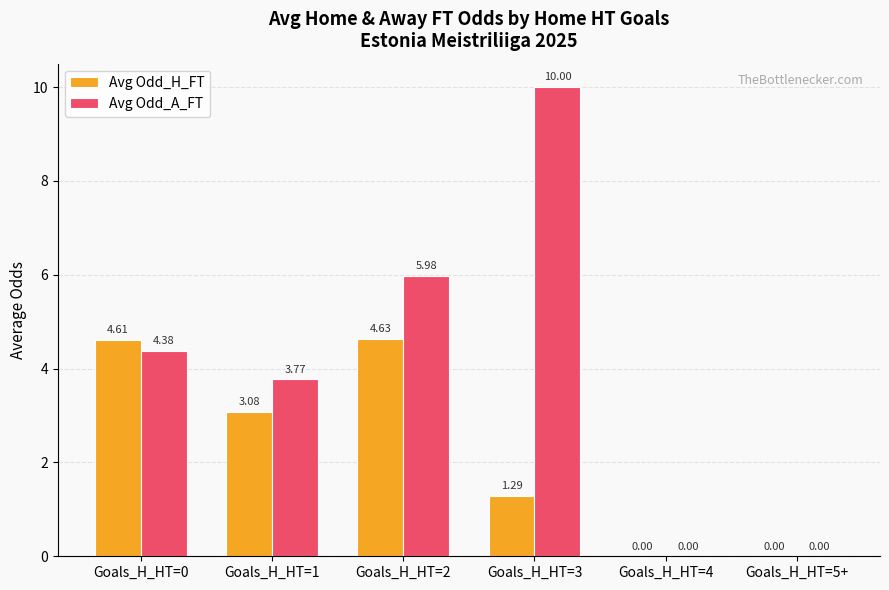

Count the number of categories in the chart.

6